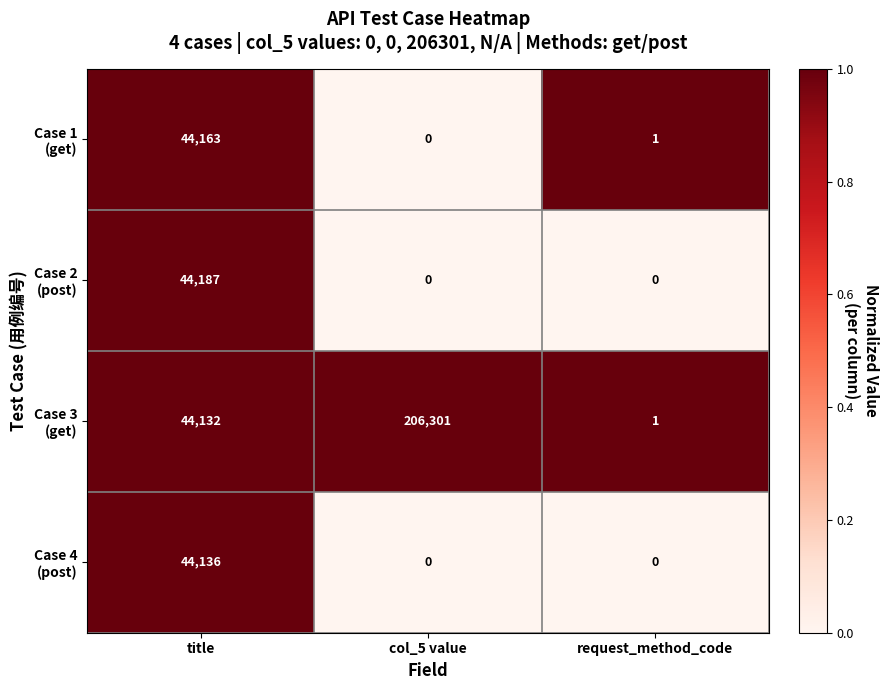

What is the maximum value shown in the chart?

206301